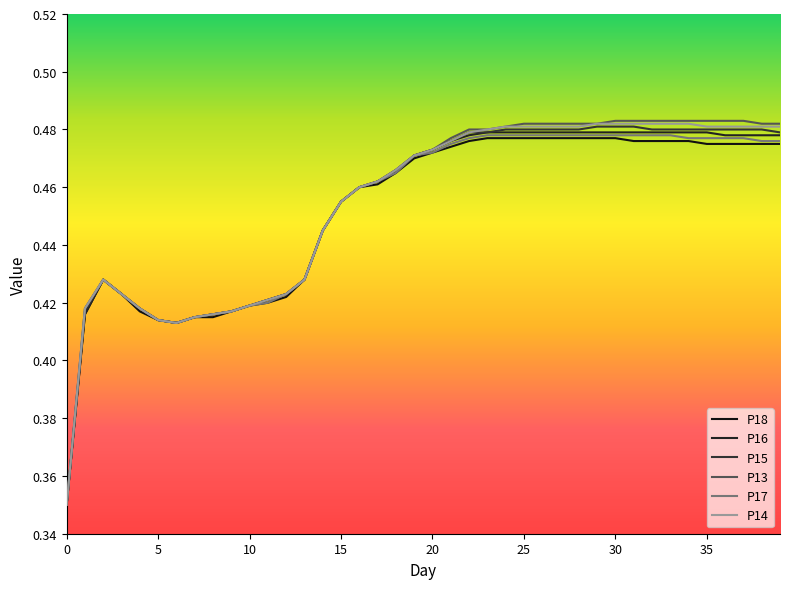

Does the chart have visible grid lines?

No